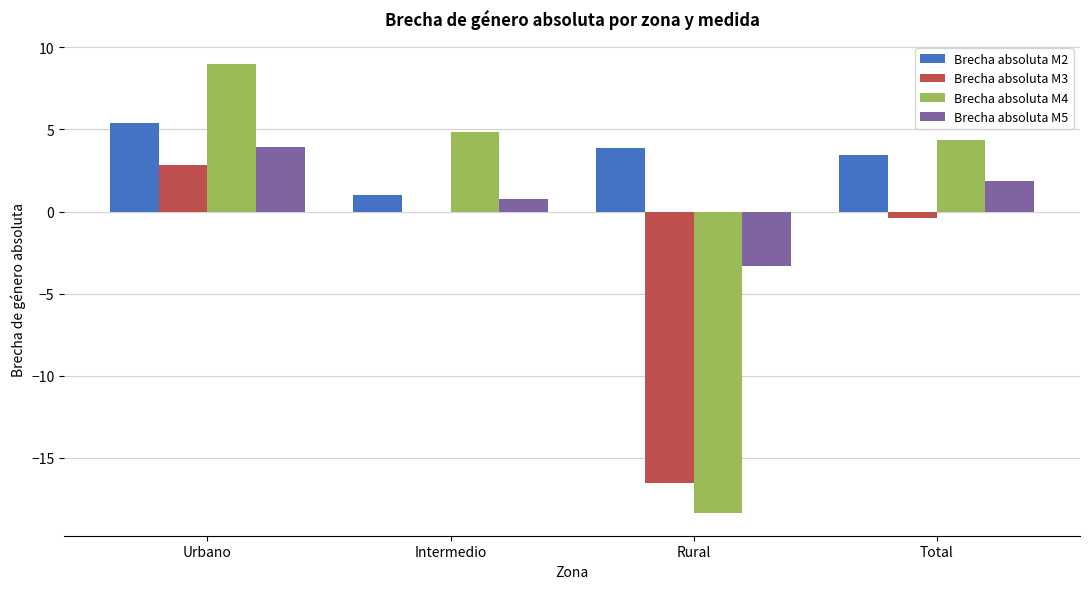

What value does the Brecha absoluta M2 series have at Rural?

3.9